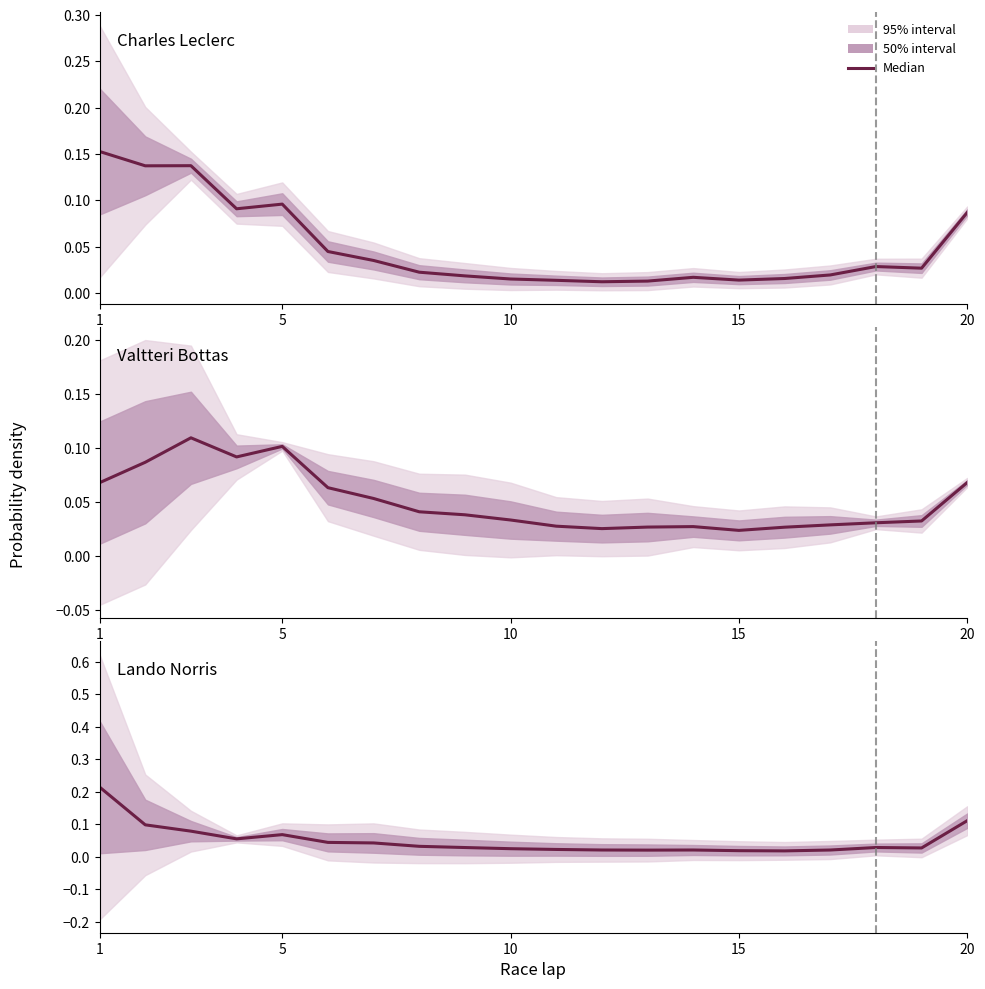

What is the sum of the Charles Leclerc values at 15 and 20?

0.1